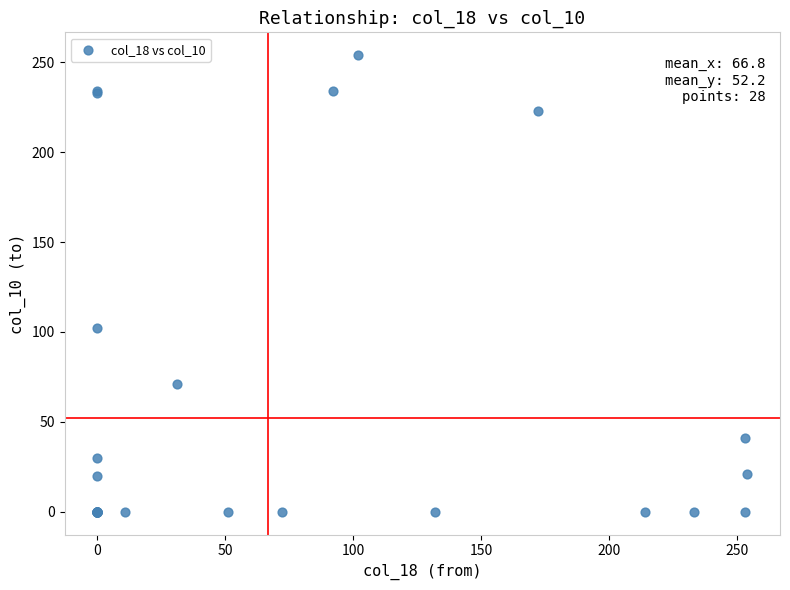

What Y value in the scatter plot is closest to 127?

102